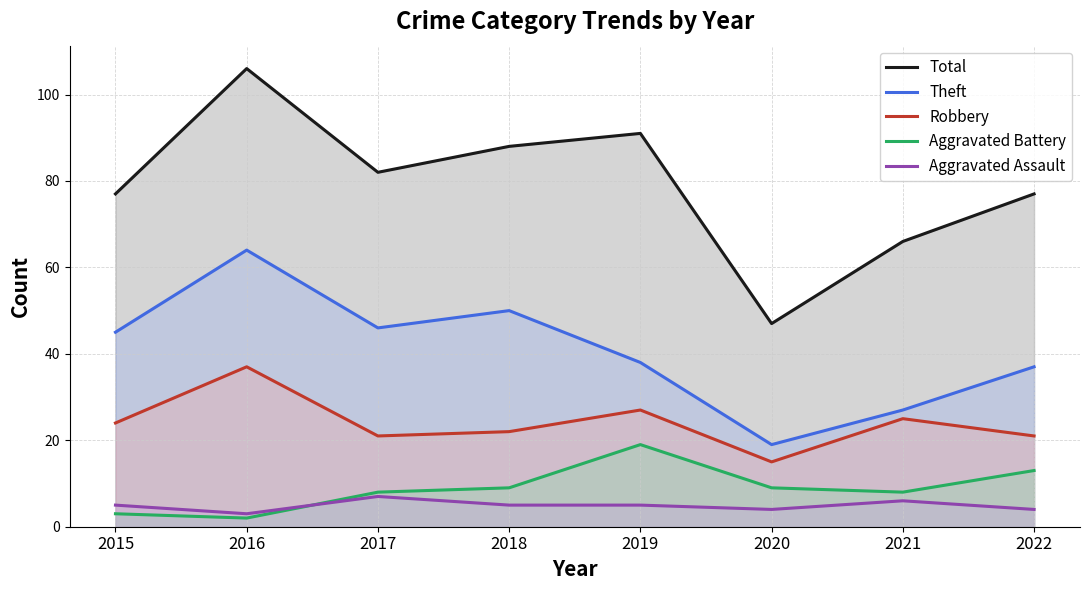

Reading left to right, list all the values displayed in this chart.

Total: 2015=77	2016=106	2017=82	2018=88	2019=91	2020=47	2021=66	2022=77
Theft: 2015=45	2016=64	2017=46	2018=50	2019=38	2020=19	2021=27	2022=37
Robbery: 2015=24	2016=37	2017=21	2018=22	2019=27	2020=15	2021=25	2022=21
Aggravated Battery: 2015=3	2016=2	2017=8	2018=9	2019=19	2020=9	2021=8	2022=13
Aggravated Assault: 2015=5	2016=3	2017=7	2018=5	2019=5	2020=4	2021=6	2022=4